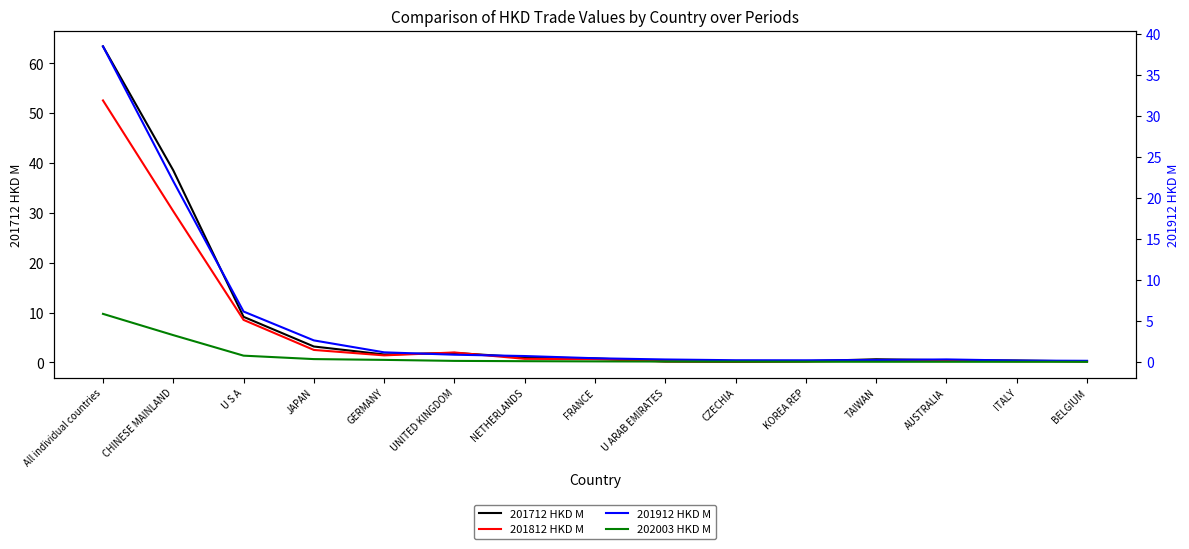

What is the difference between the maximum and minimum values in the 202003 HKD M series?

5.8